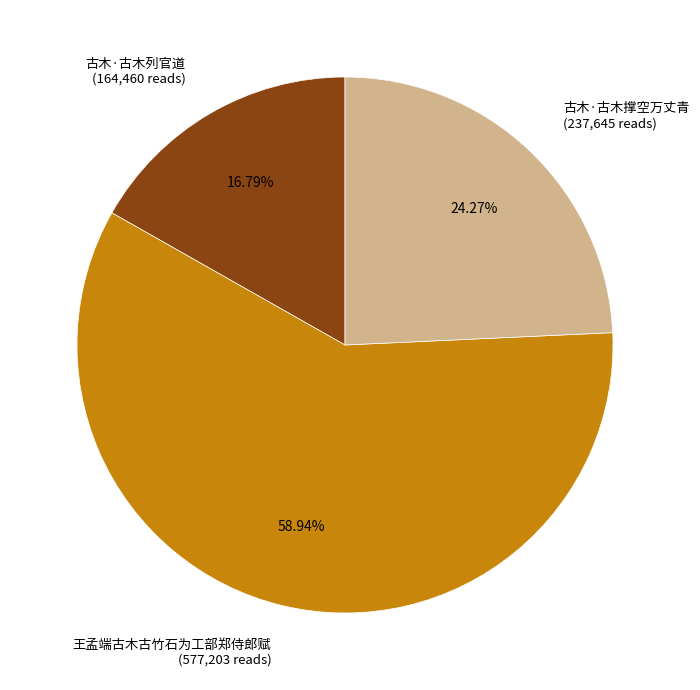

Approximately how many times larger is the value at 古木·古木列官道 (164,460 reads) compared to 古木·古木撑空万丈青 (237,645 reads)?

0.7